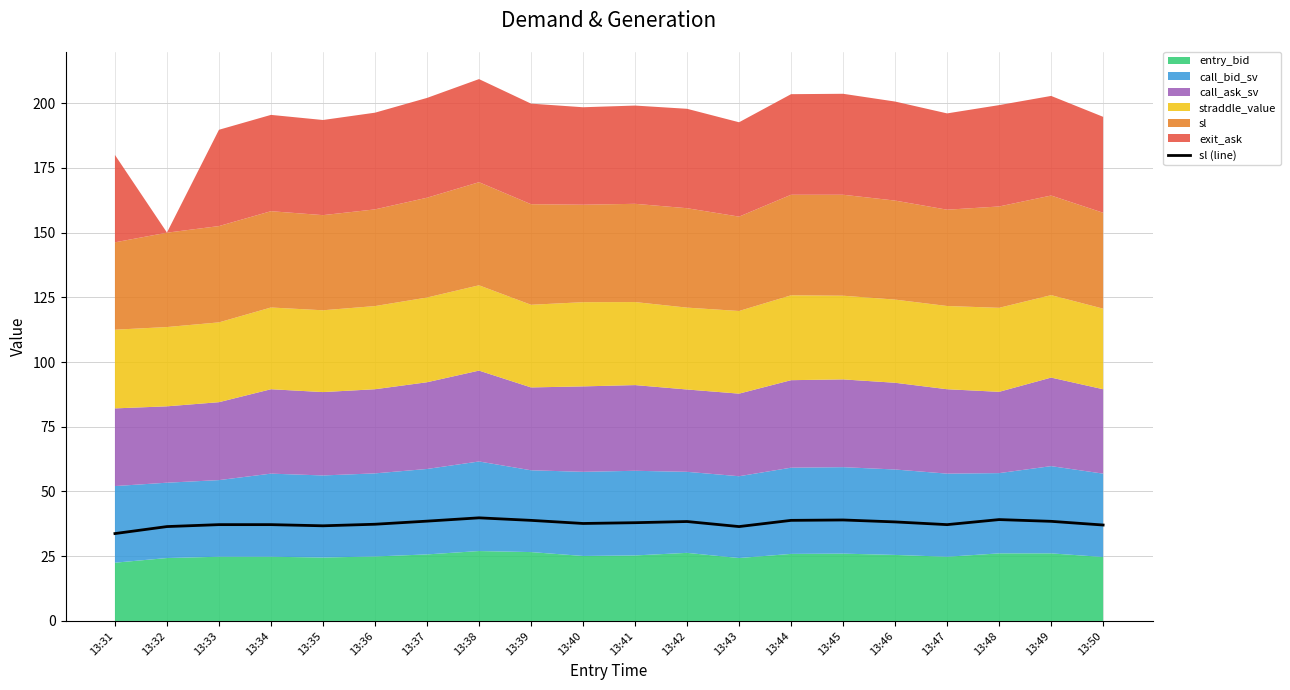

Is it true that sl (line) equals 26.6 at 13:39?

False